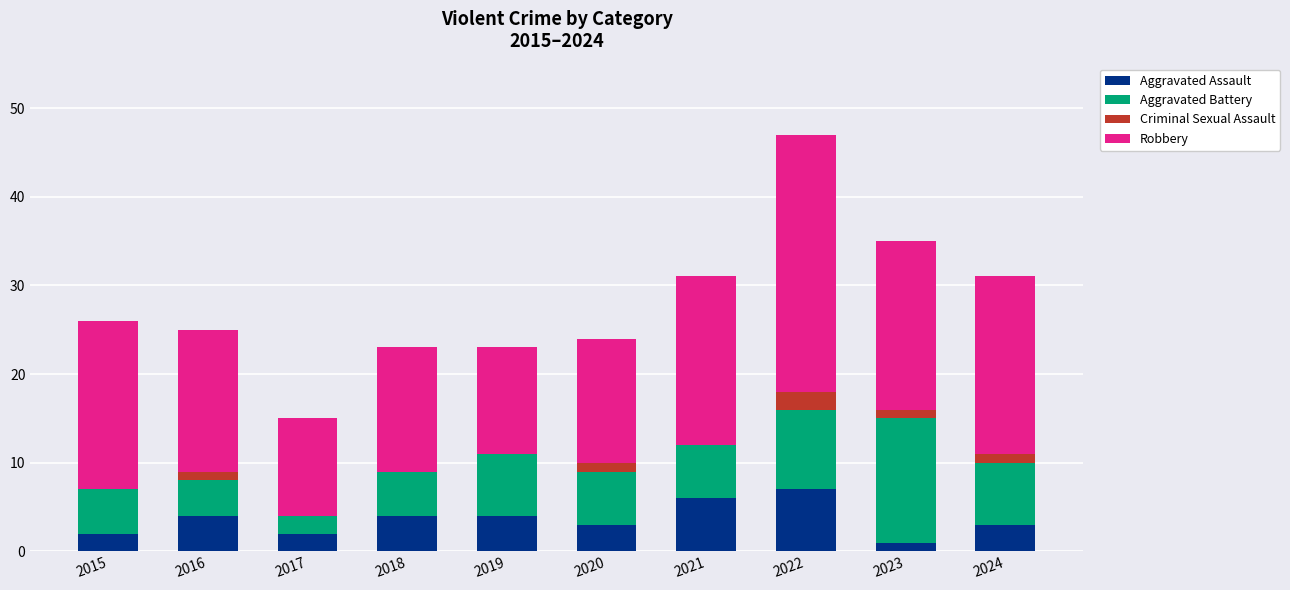

What is the highest value of the Aggravated Assault series?

7